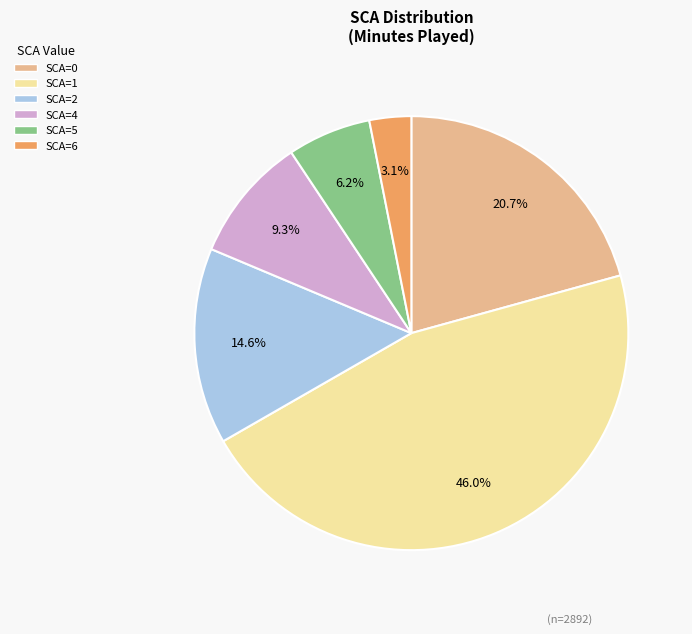

Count the number of slices in the pie.

6